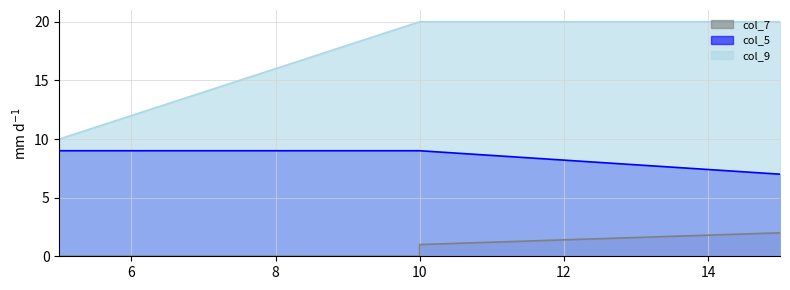

What is the sum of the col_9 values at 5 and 15?

30